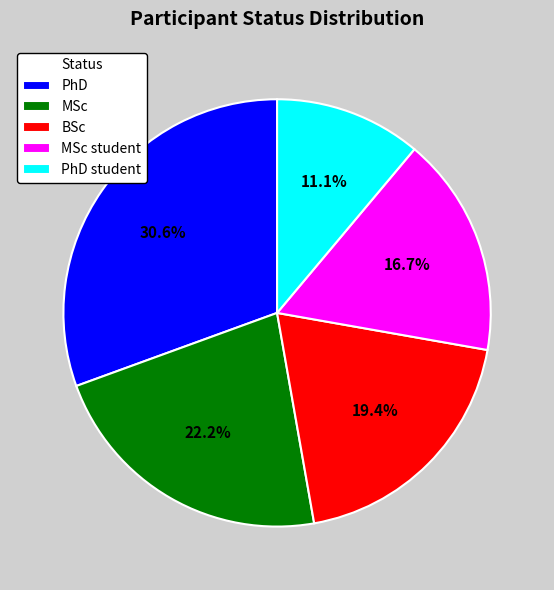

To the nearest percent, what portion does PhD represent?

31%